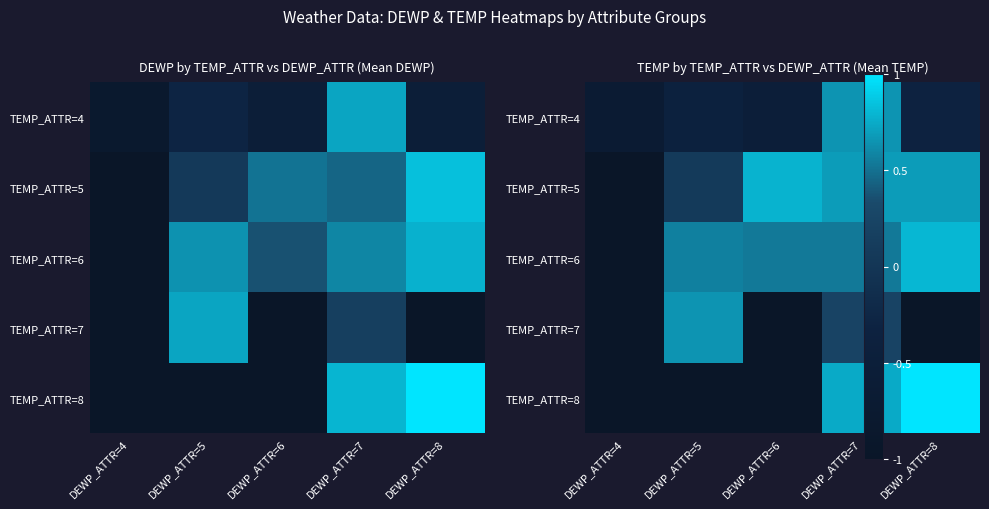

Which has a higher value, DEWP_ATTR=4 or DEWP_ATTR=6?

DEWP_ATTR=6